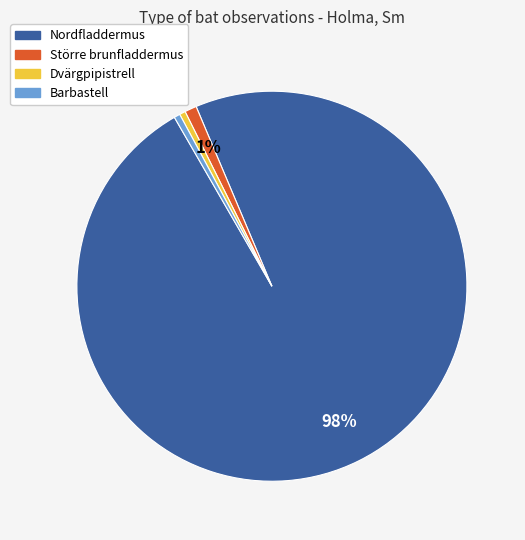

Which slice is the largest?

Nordfladdermus